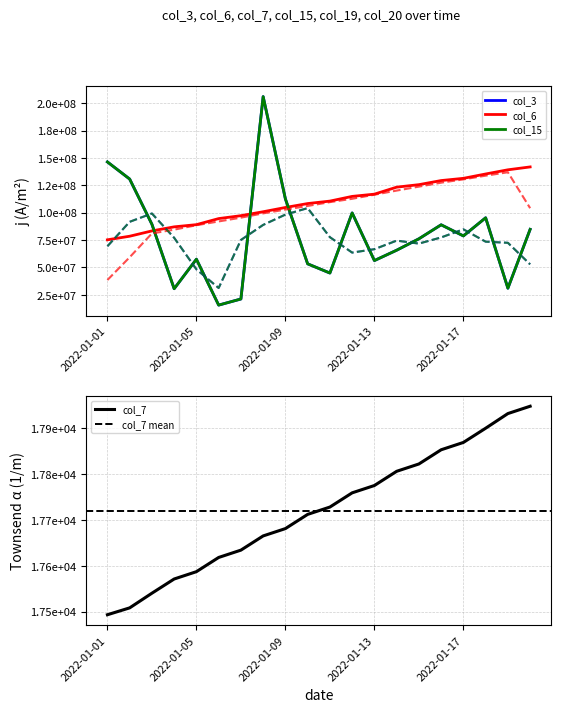

Is the value of col_15 at 2022-01-16 greater than the value of col_7 at 2022-01-03?

Yes